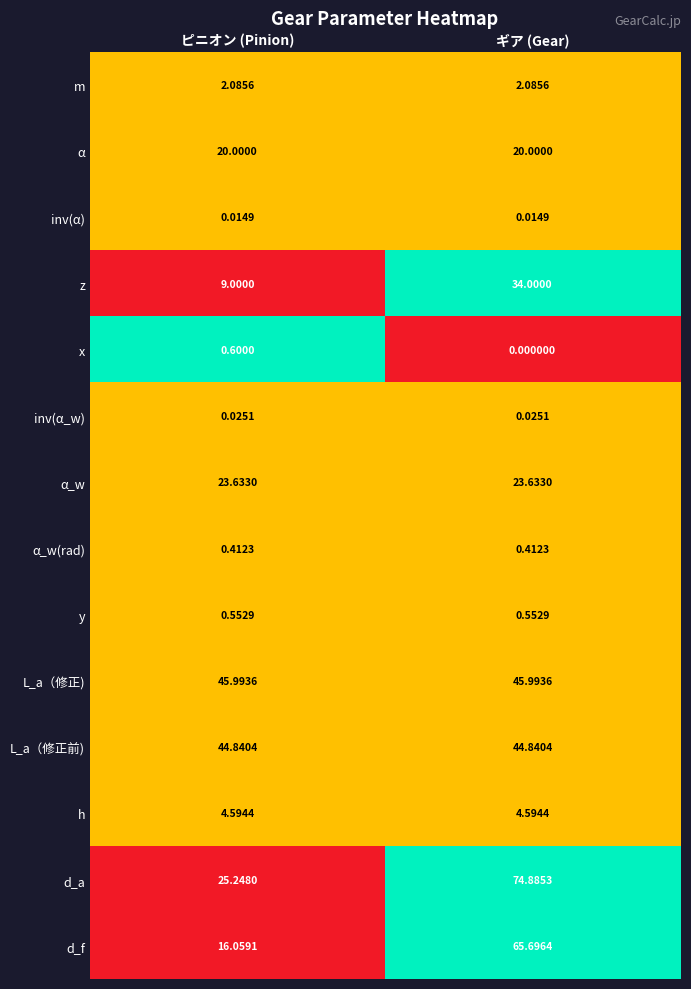

How many categories are shown in the chart?

2